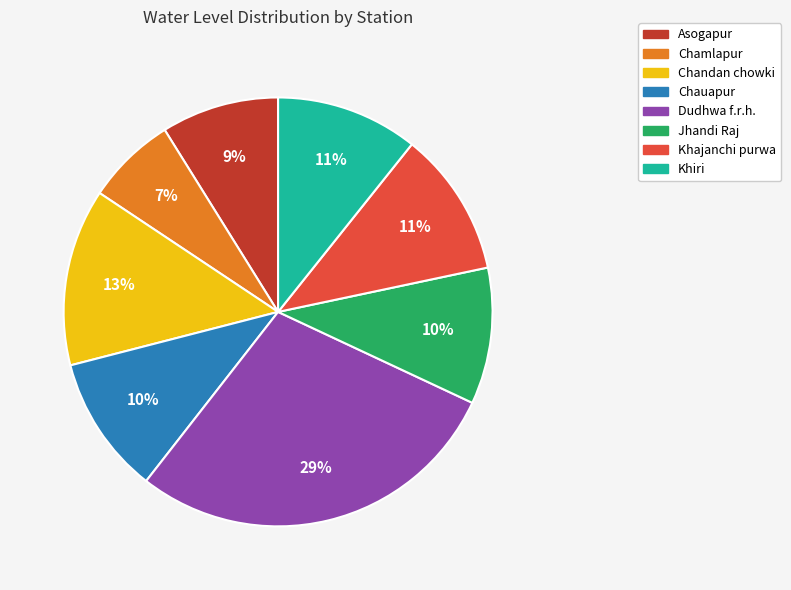

To the nearest percent, what percentage of the pie is Khajanchi purwa?

11%